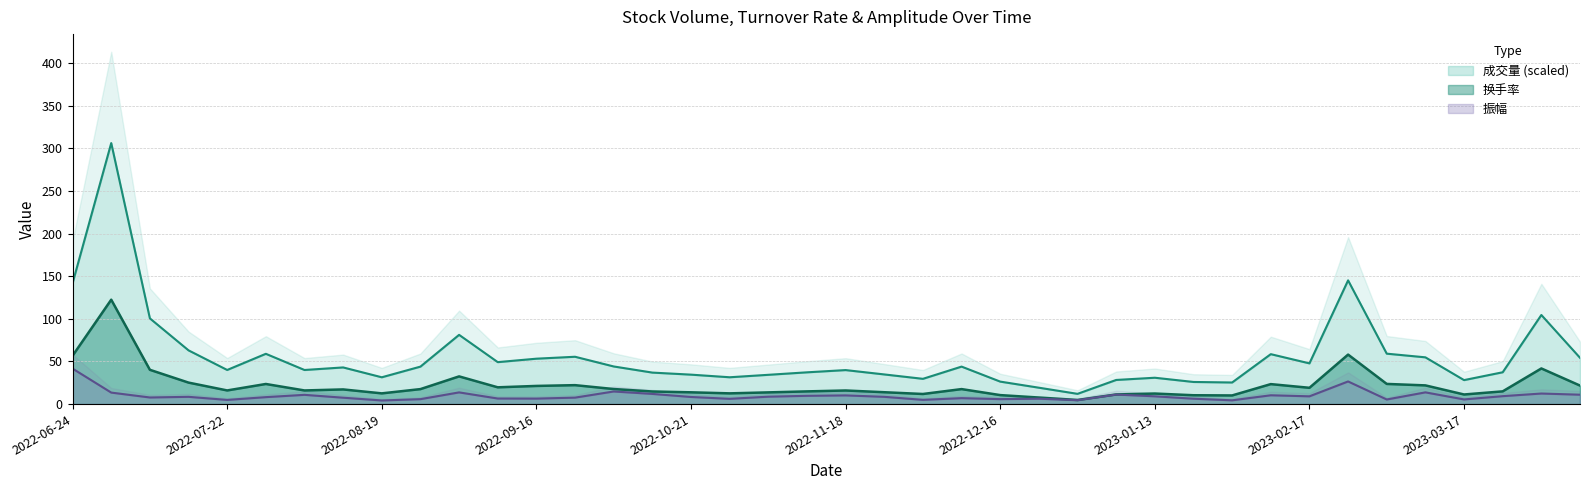

What is the value of the 振幅 point at the 9th from the left?

4.2